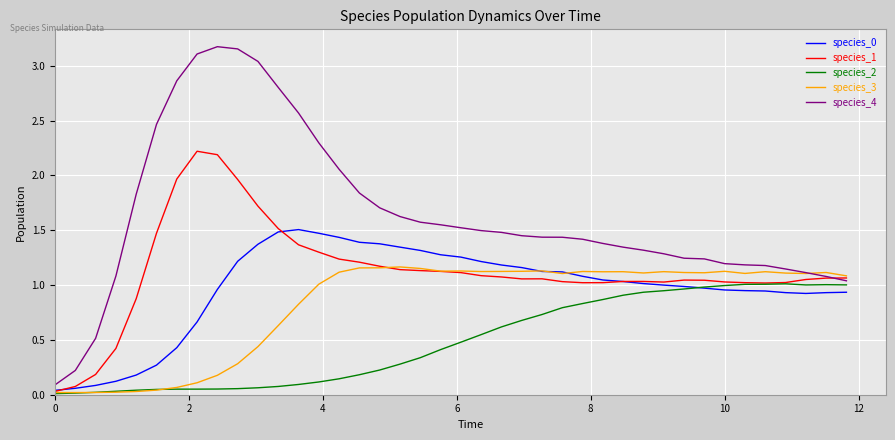

Which series has the largest total across all categories?

species_4